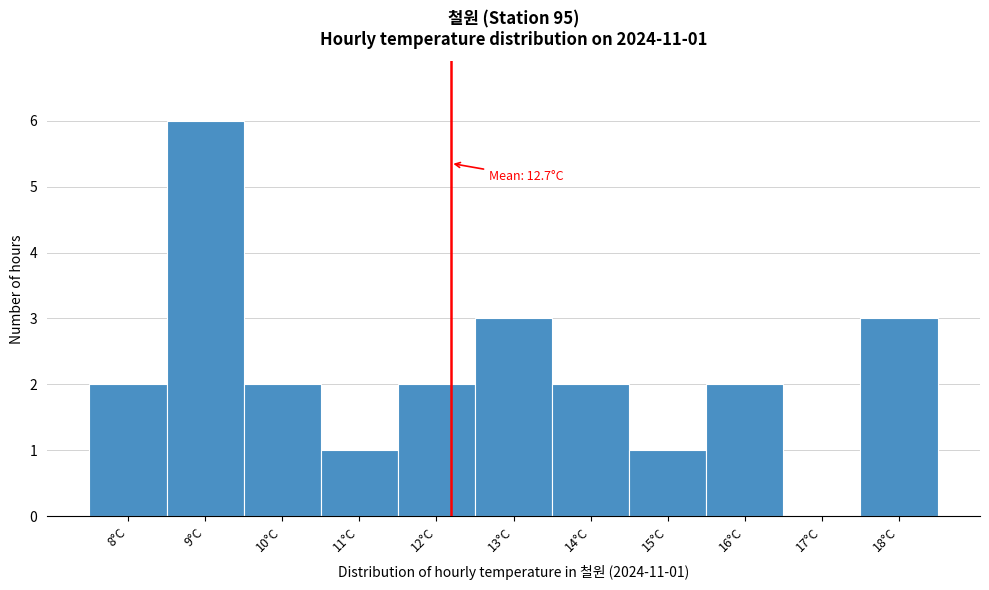

Reading left to right, extract all data points from this chart.

8°C=2	9°C=6	10°C=2	11°C=1	12°C=2	13°C=3	14°C=2	15°C=1	16°C=2	17°C=0	18°C=3